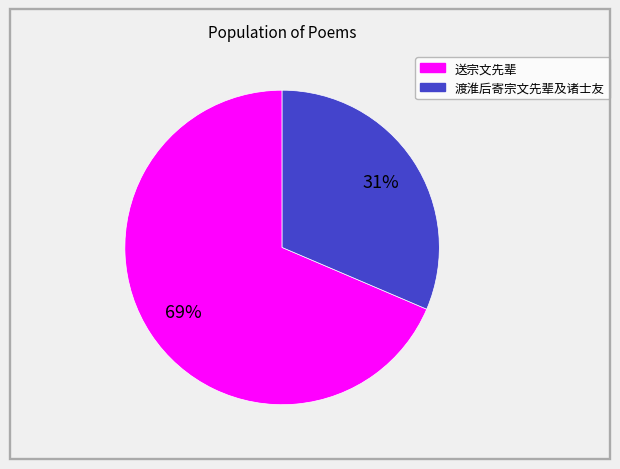

To the nearest percent, what is the combined percentage of 渡淮后寄宗文先辈及诸士友 and 送宗文先辈?

100%